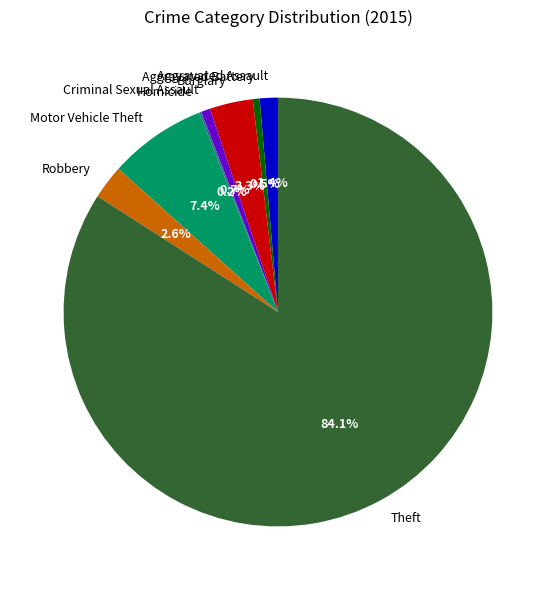

To the nearest percent, what percentage of the pie is Criminal Sexual Assault?

1%